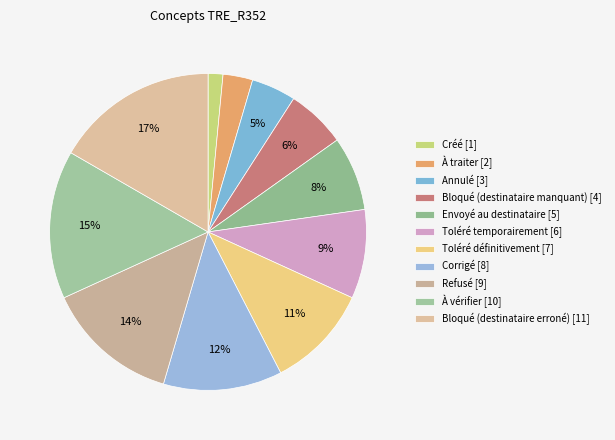

How many segments does this pie chart have?

11